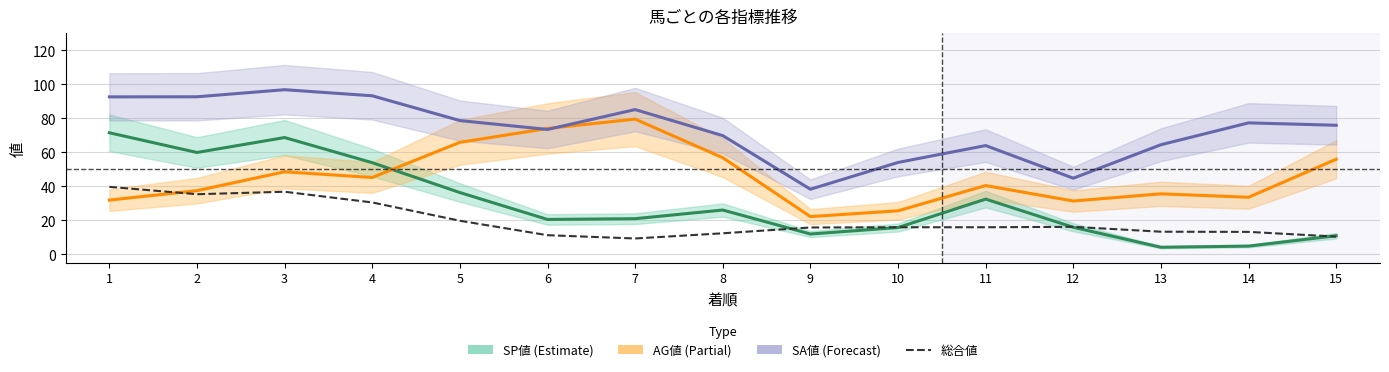

What is the total value across all series at 3?

251.1